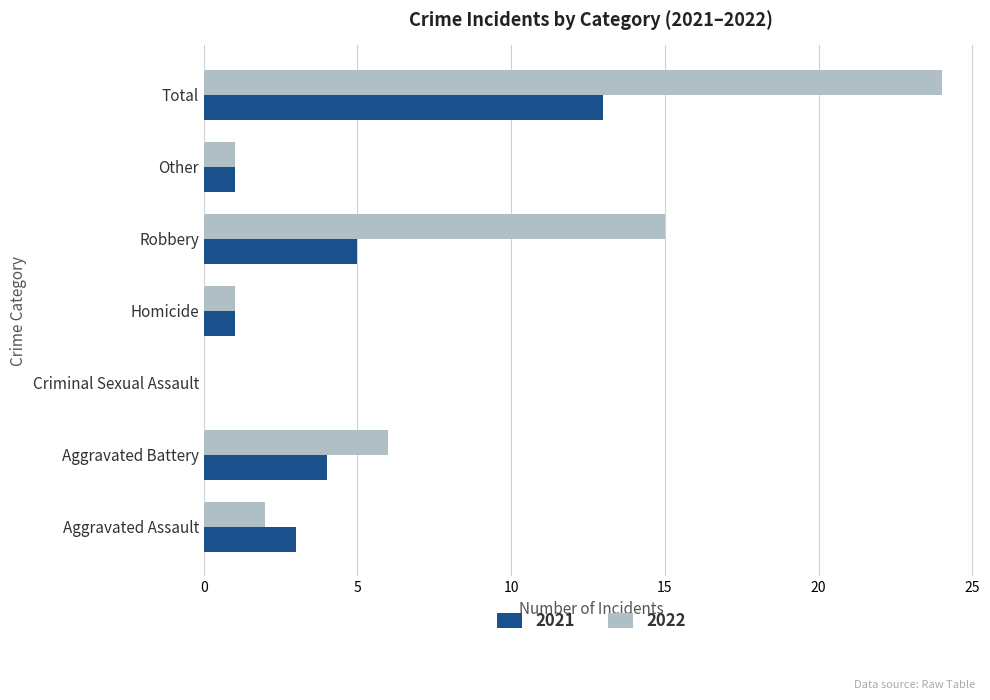

Which series changed the most between Criminal Sexual Assault and Total?

2022